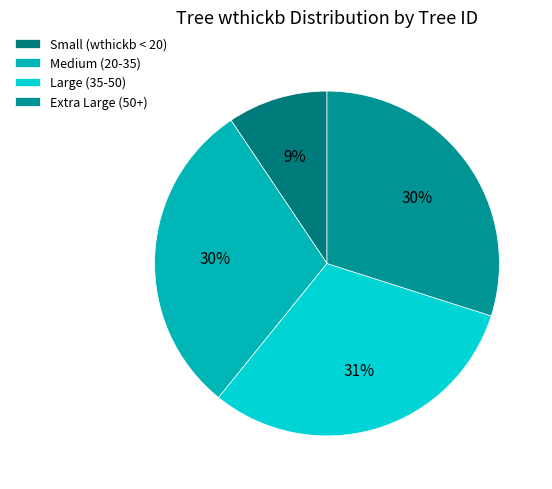

How many slices are in this pie chart?

4